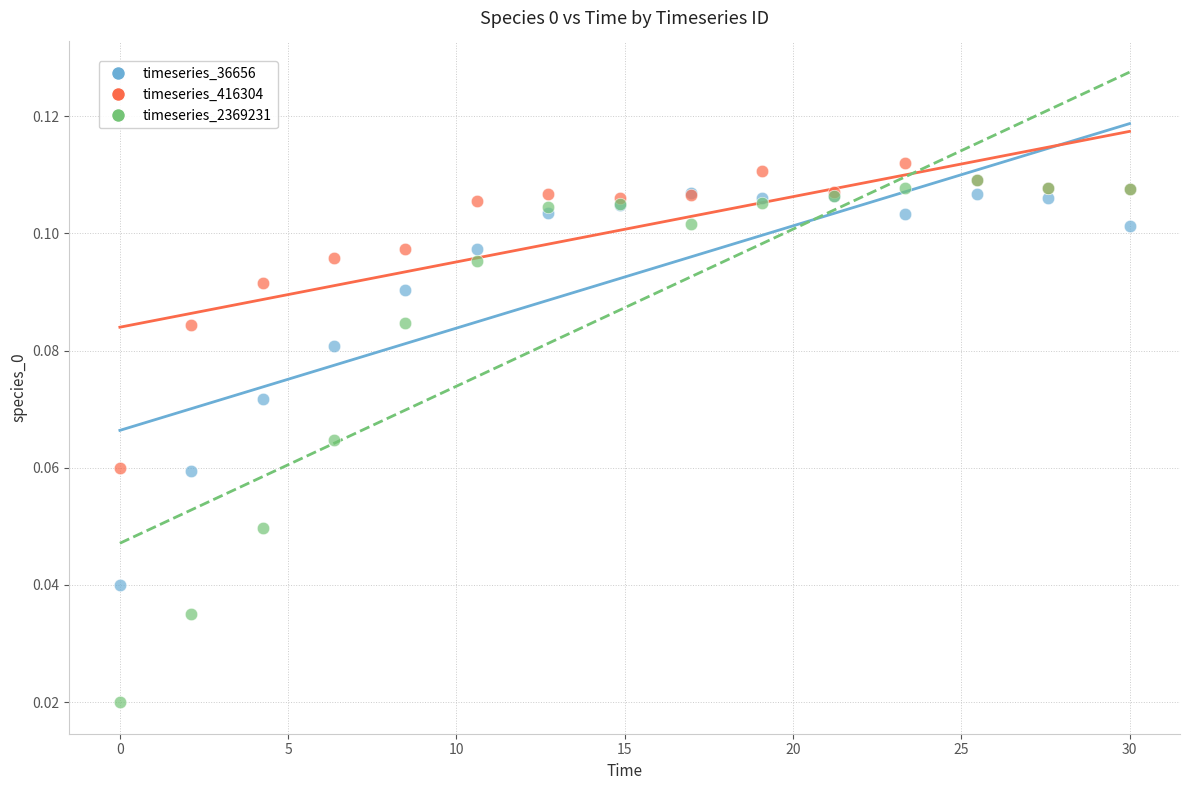

Which series contains the highest Y value?

timeseries_416304